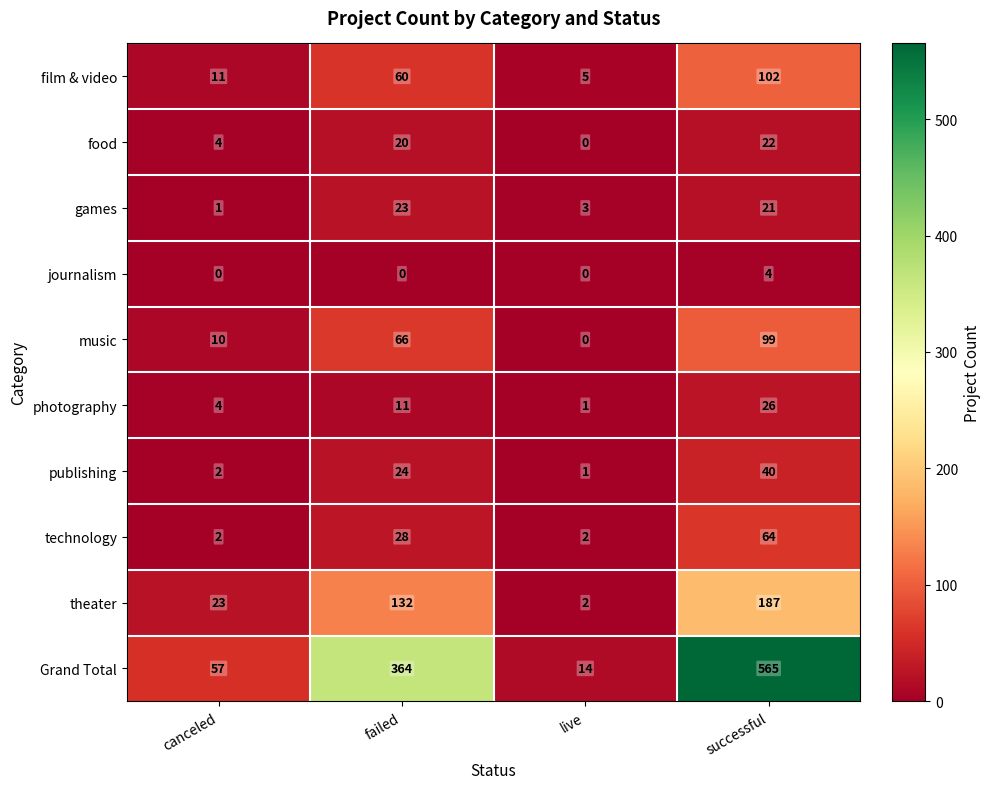

Which label corresponds to the largest value in the chart?

successful